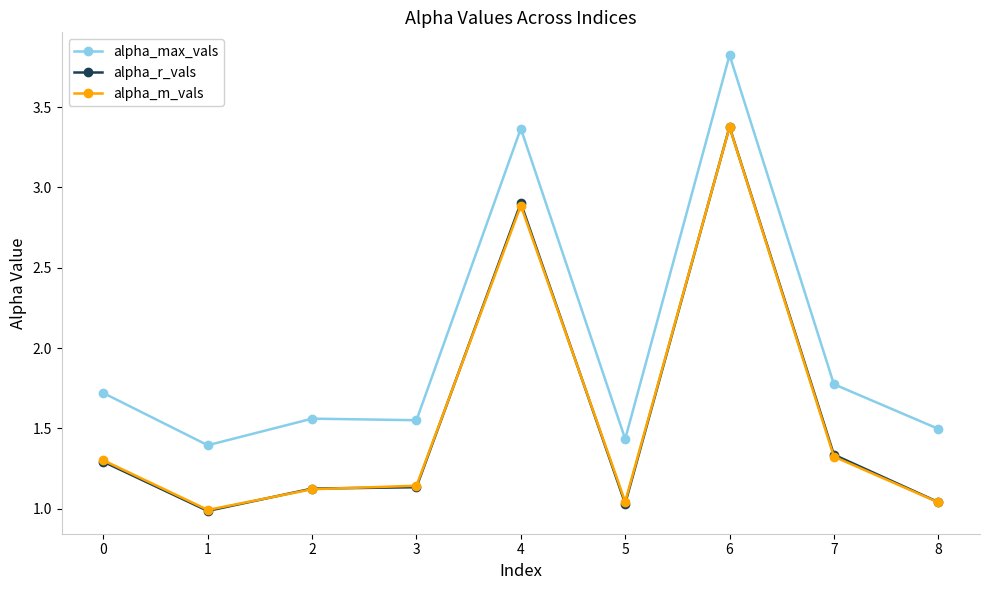

True or false: alpha_r_vals has a value of 3.4 at 6.

True